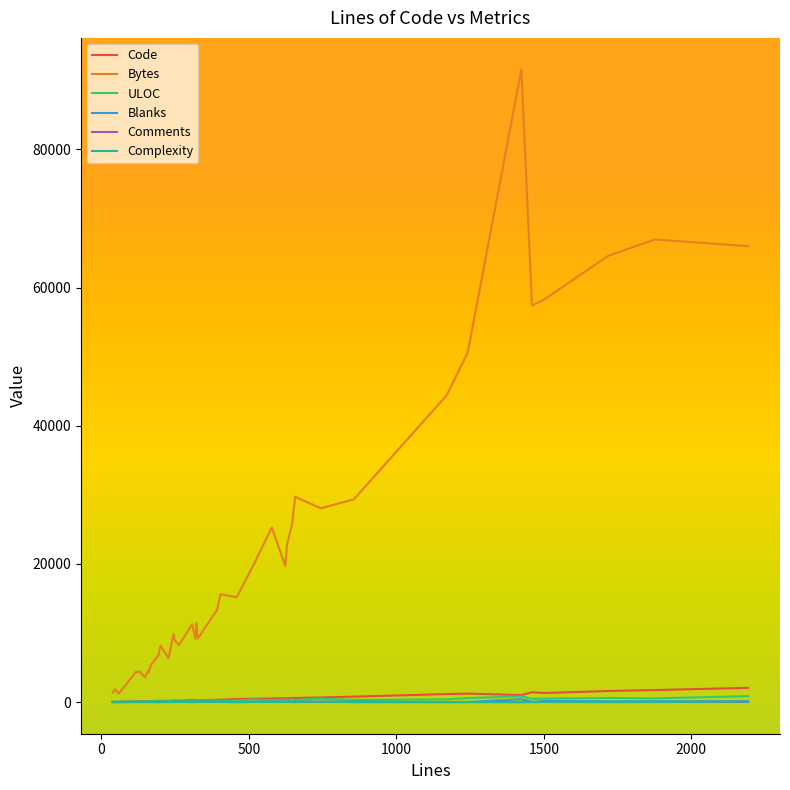

How many lines are shown in the chart?

6